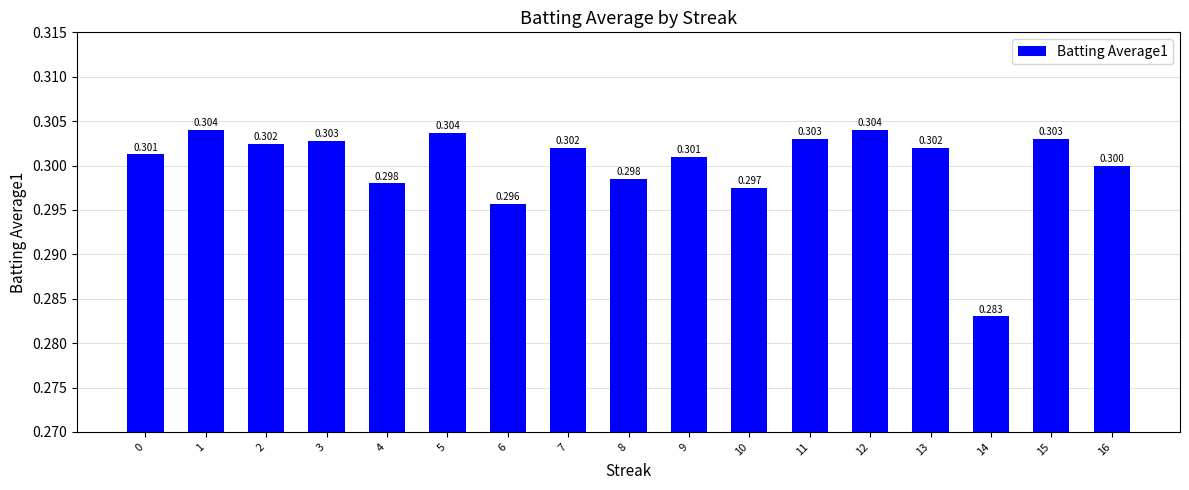

Reading left to right, transcribe all the data shown in this chart.

0.3	0.3	0.3	0.3	0.3	0.3	0.3	0.3	0.3	0.3	0.3	0.3	0.3	0.3	0.3	0.3	0.3